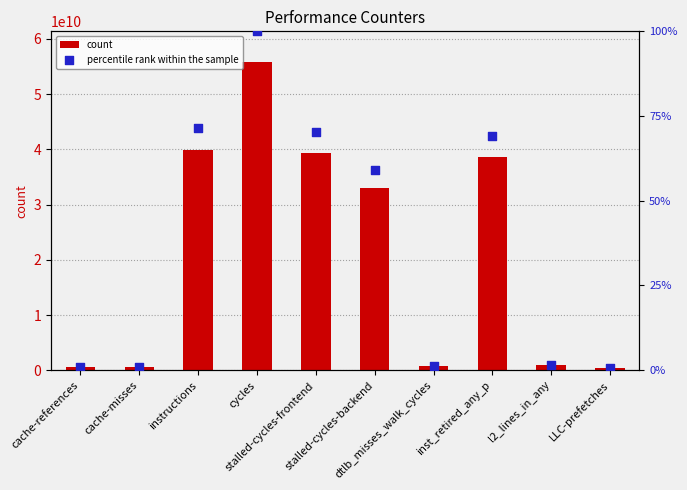

Which series reaches the maximum Y coordinate?

count